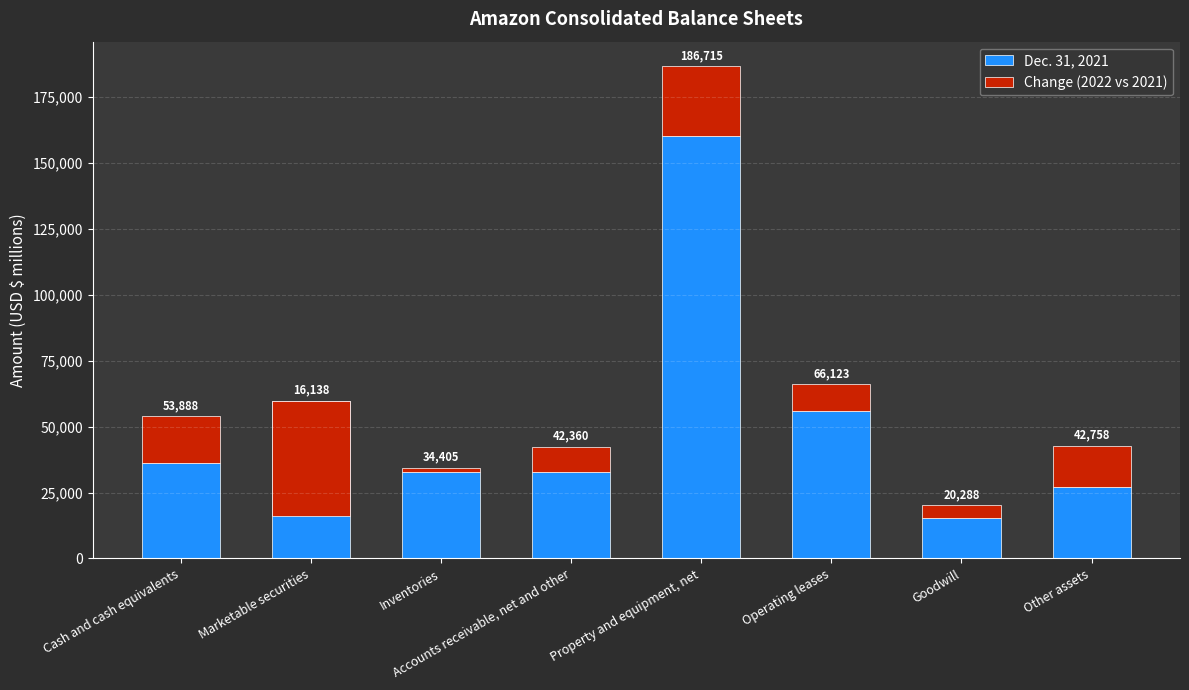

True or false: Change (2022 vs 2021) has a value of 2545 at Operating leases.

False